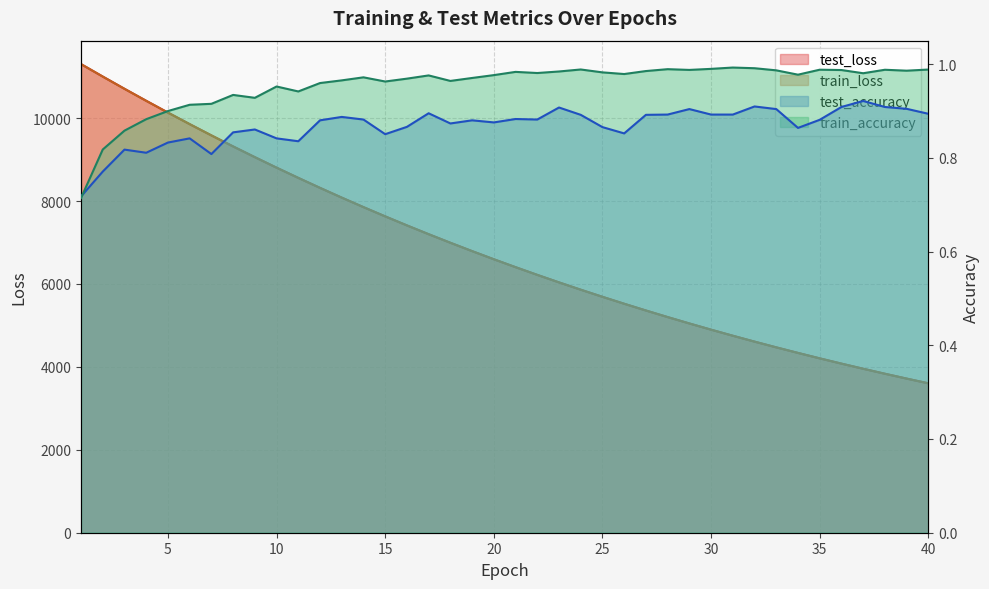

Is it true that test_loss equals 4726.3 at 11?

False